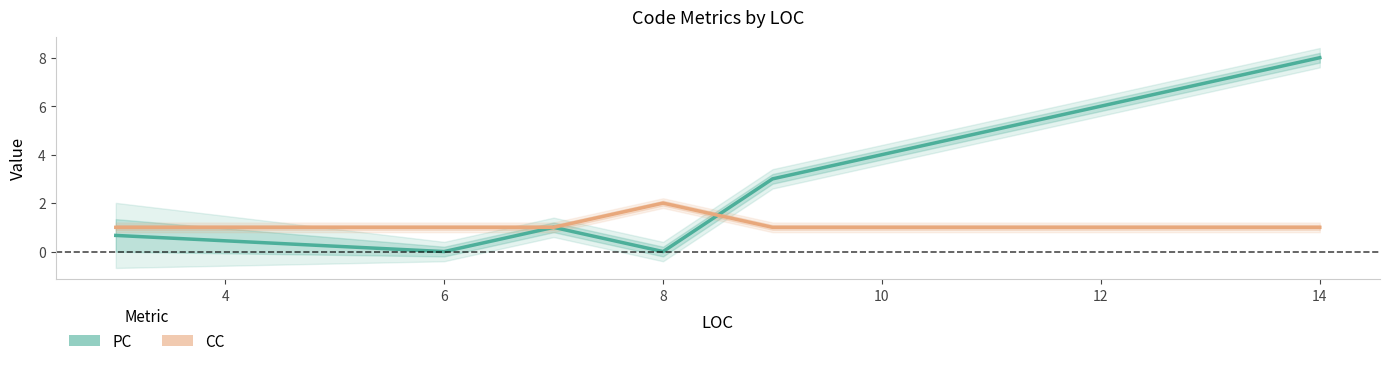

How many series are shown in this chart?

2